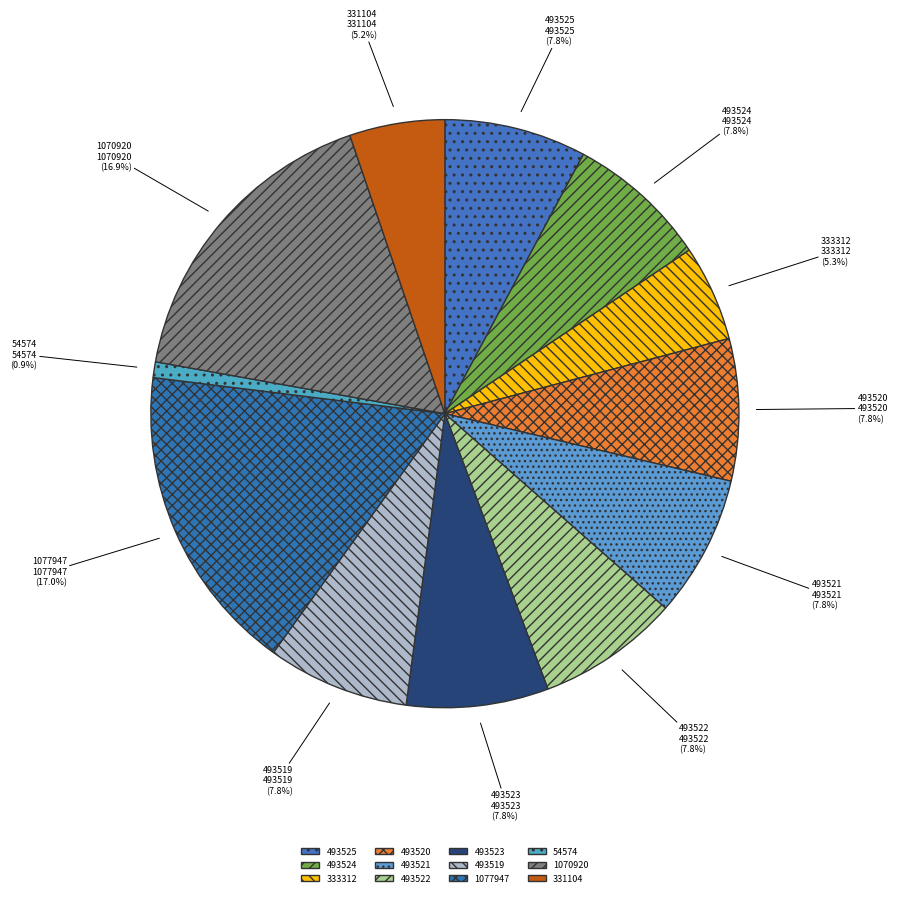

How many slices are in this pie chart?

12